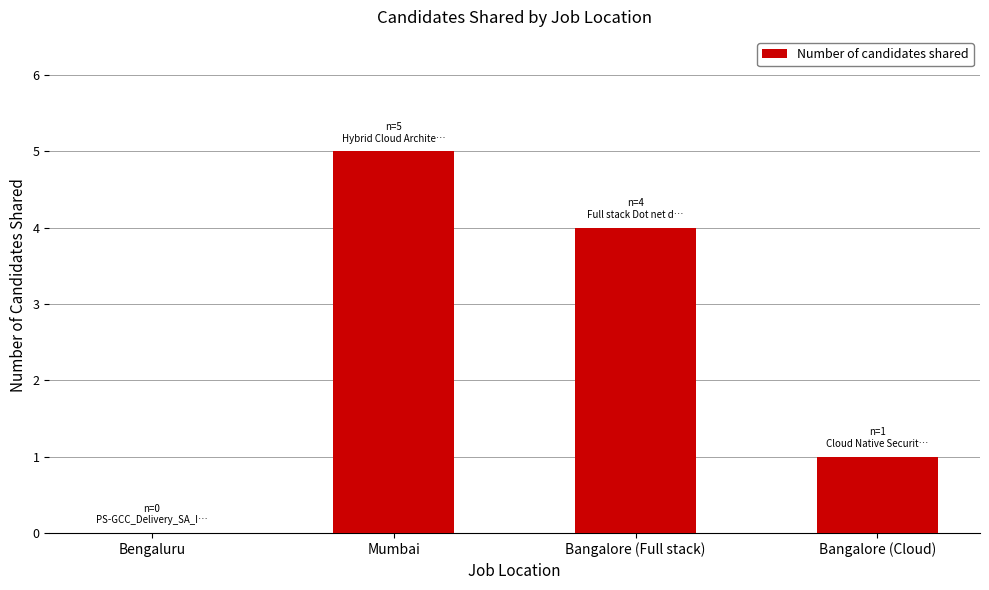

Count the values in the range 1 to 5.

3